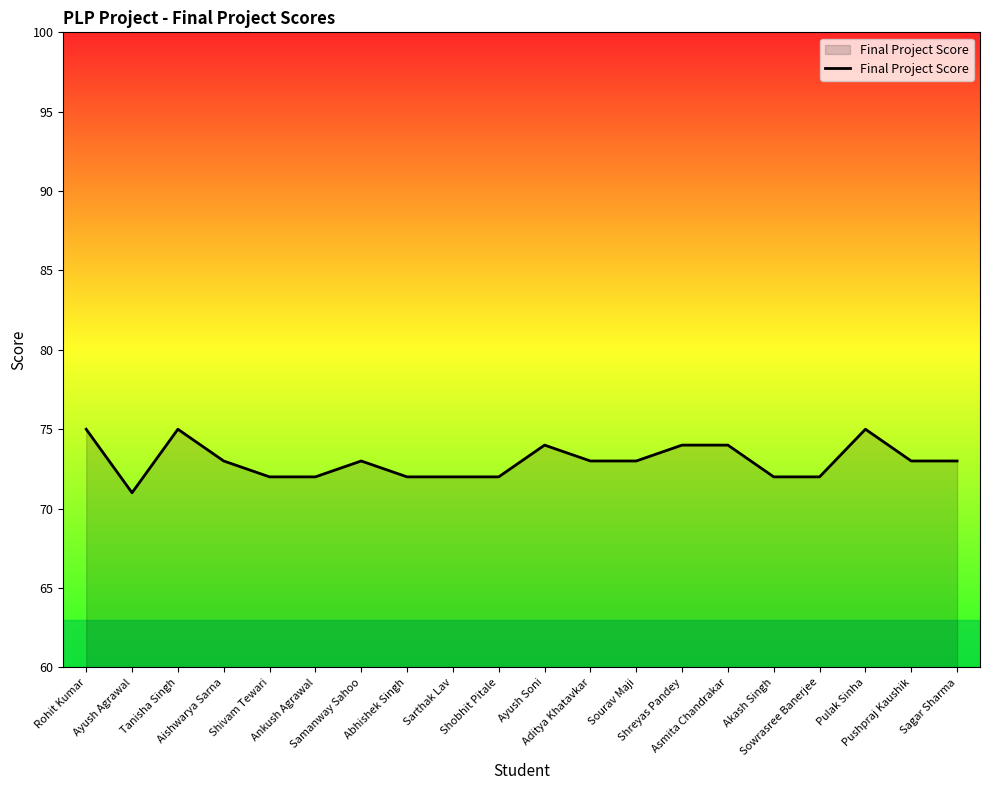

At which category does the data reach its first local peak?

Tanisha Singh